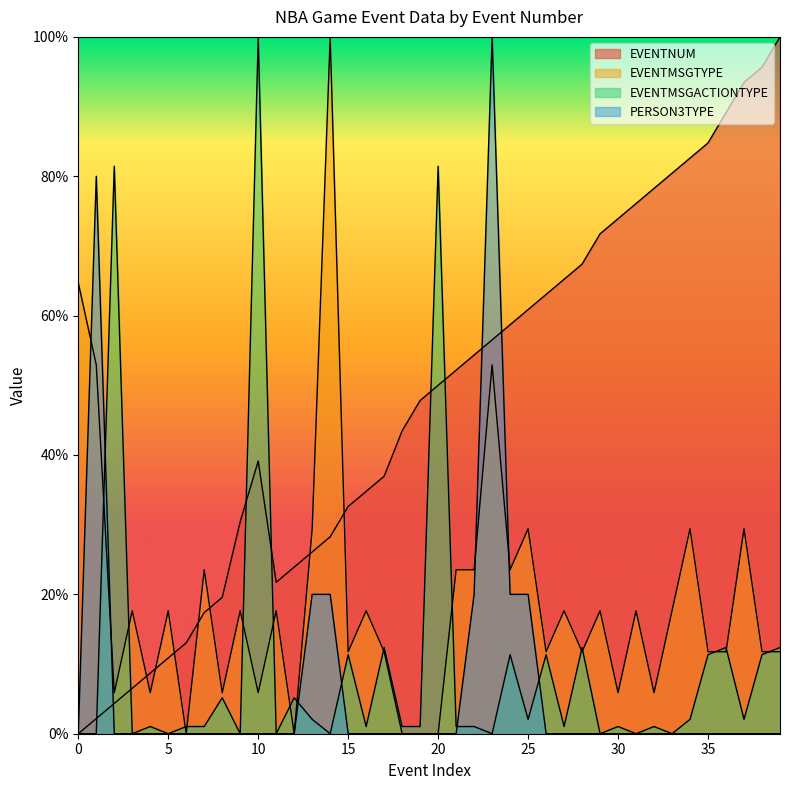

Does the chart display data point markers on the line(s)?

No